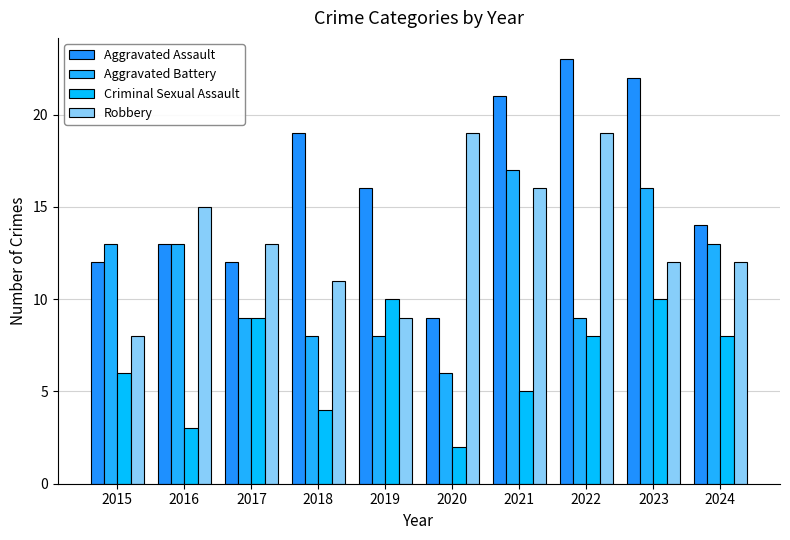

Rank the categories by Criminal Sexual Assault value from highest to lowest.

2019, 2023, 2017, 2022, 2024, 2015, 2021, 2018, 2016, 2020